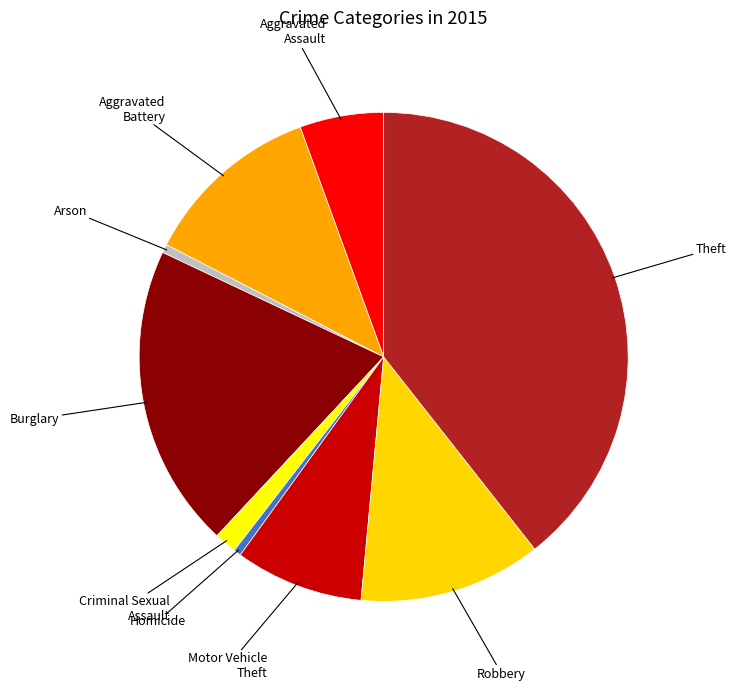

Which slice is the largest?

Theft